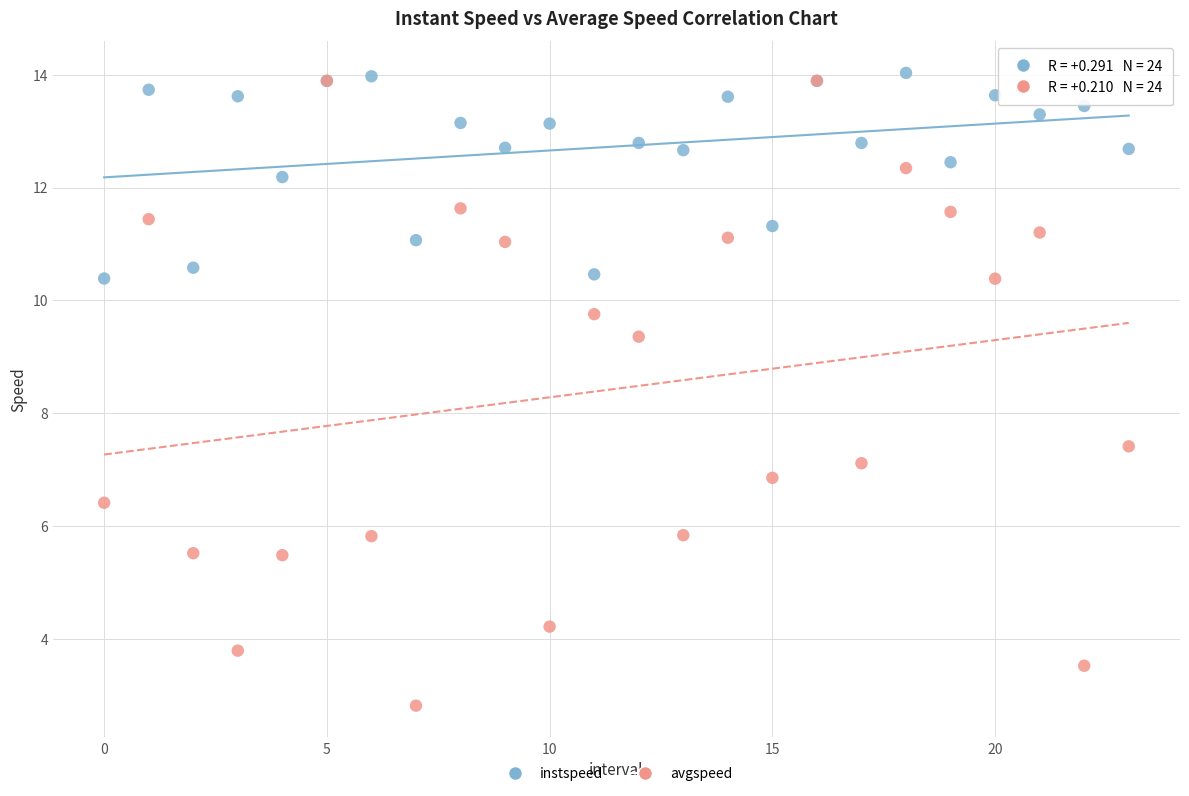

Which series contains the highest Y value?

instspeed